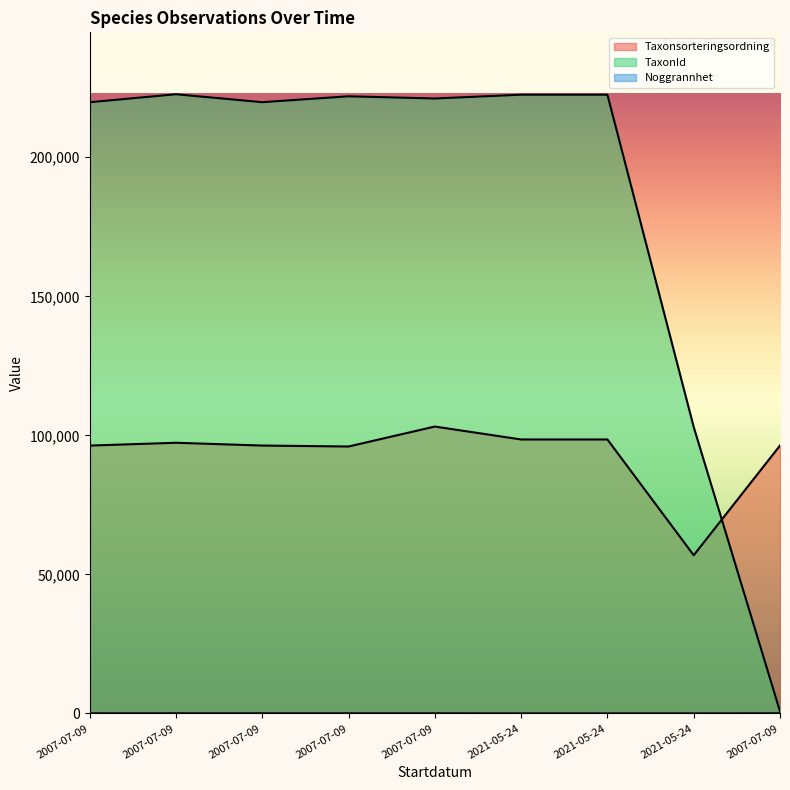

Between 2007-07-09 and 2007-07-09, which is larger?

2007-07-09